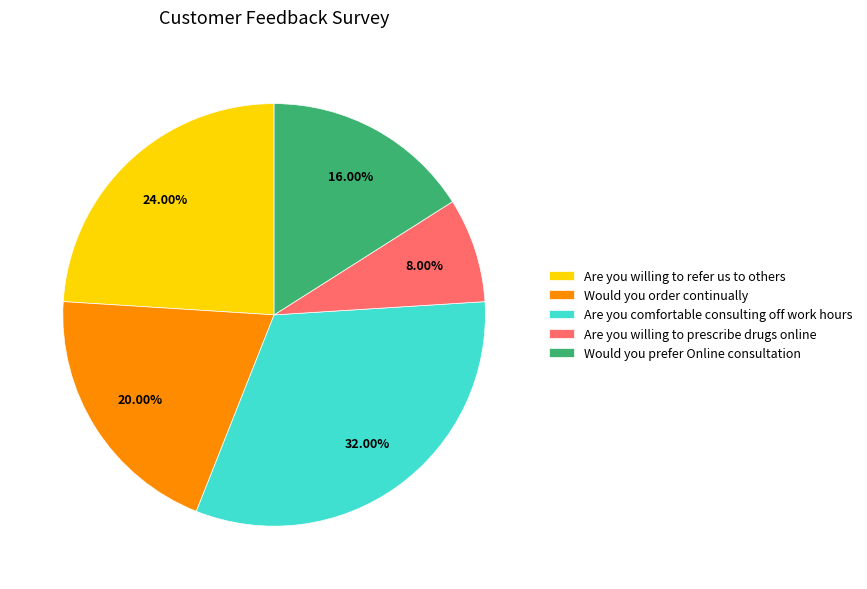

To the nearest percent, what portion does Would you prefer Online consultation represent?

16%